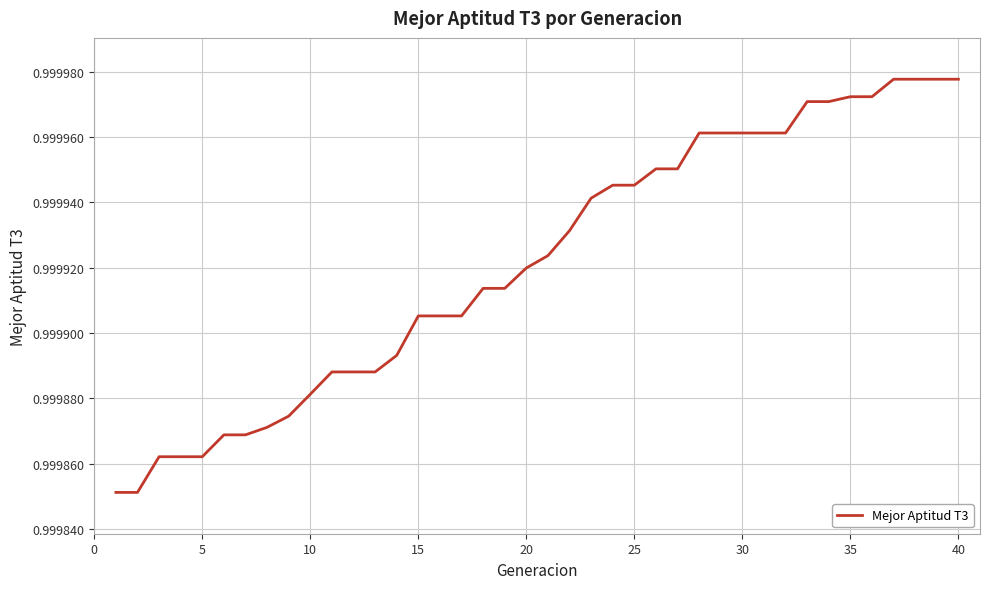

What is the value of the 37th point from the left?

1.0